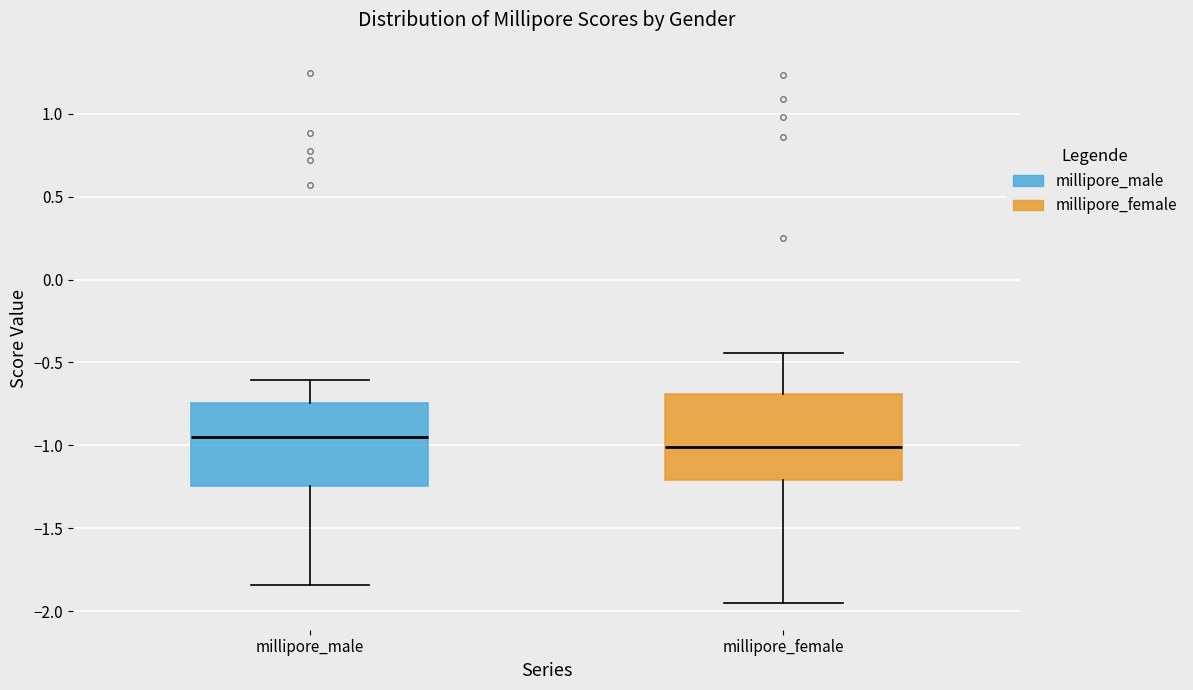

Reading left to right, transcribe this box plot: for each box, give where its median line is, the range the box spans, and where its two whiskers end, as read against the y-axis. The values are not printed on the chart, so give them approximately, as read against the axis.

millipore_male: median -0.95, box -1.25 to -0.75, whiskers -1.85 to -0.60
millipore_female: median -1.00, box -1.20 to -0.70, whiskers -1.95 to -0.45